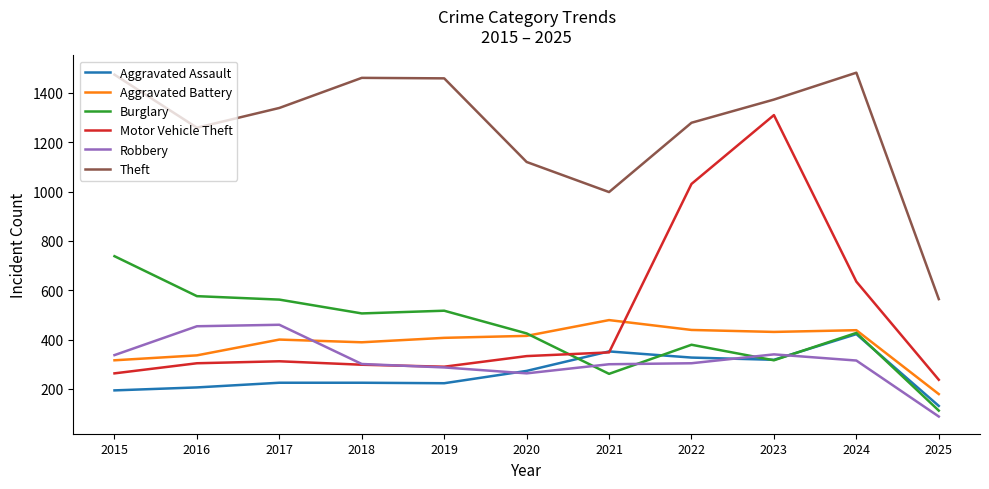

At which category is the sum across all series the highest?

2023